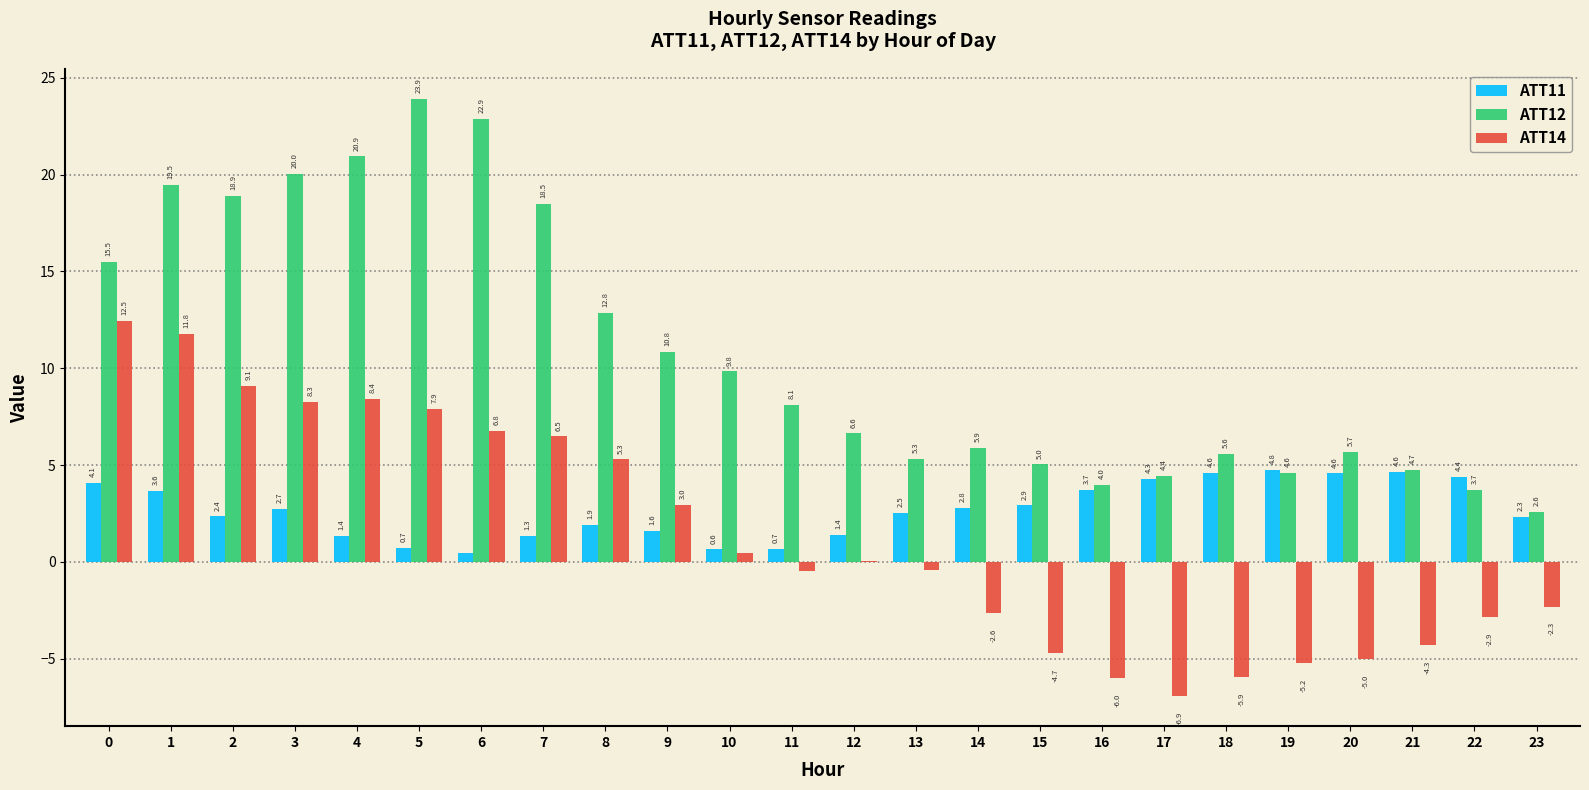

How many data points in ATT11 are above 2?

15